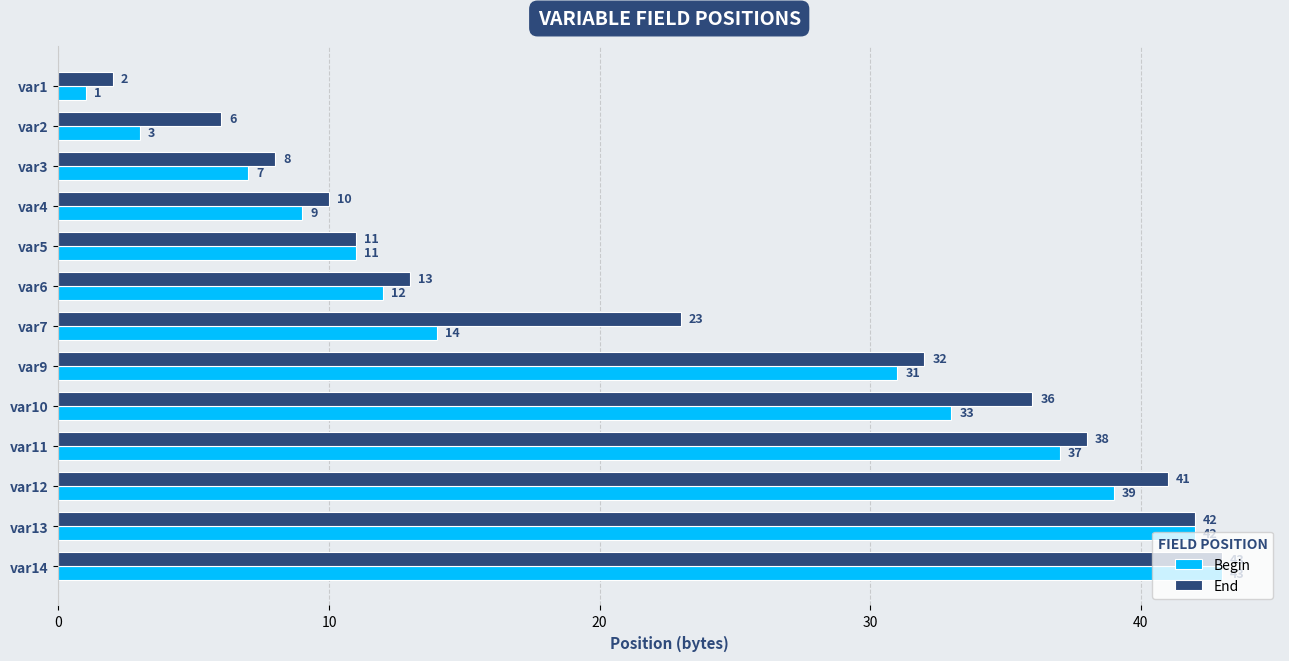

At which category is the sum across all series the highest?

var14